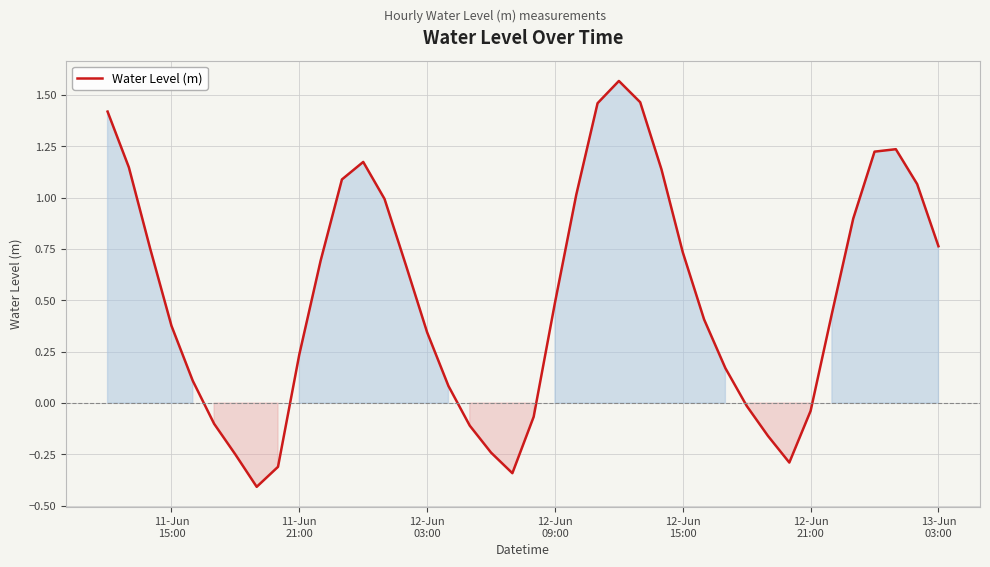

Does the chart display data point markers on the line(s)?

No